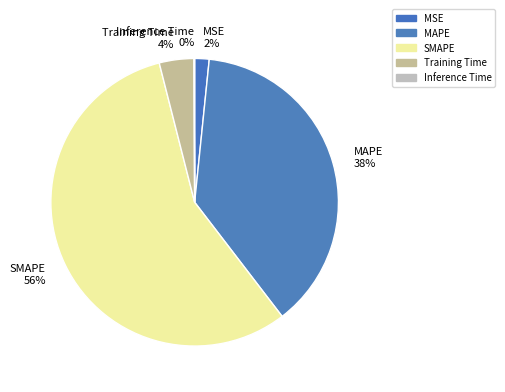

The MSE 2% slice represents 7% of the pie. True or false?

False